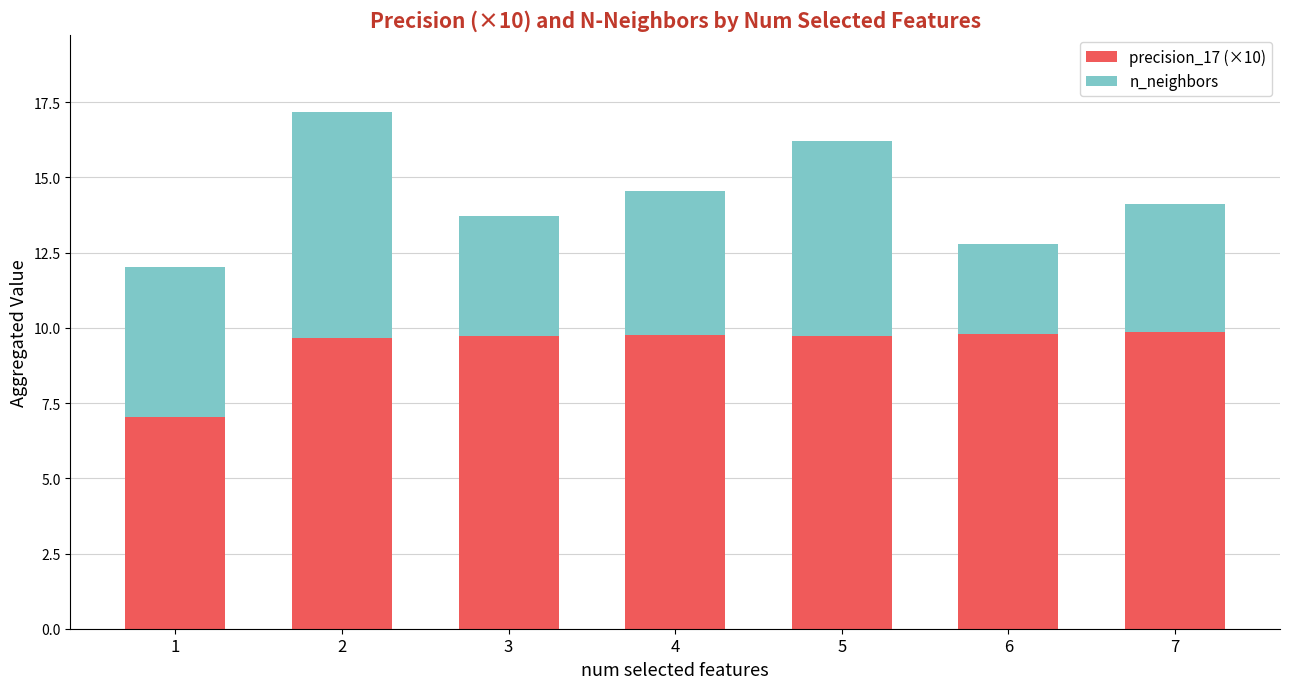

Is it true that precision_17 (×10) equals 15.0 at 5?

False